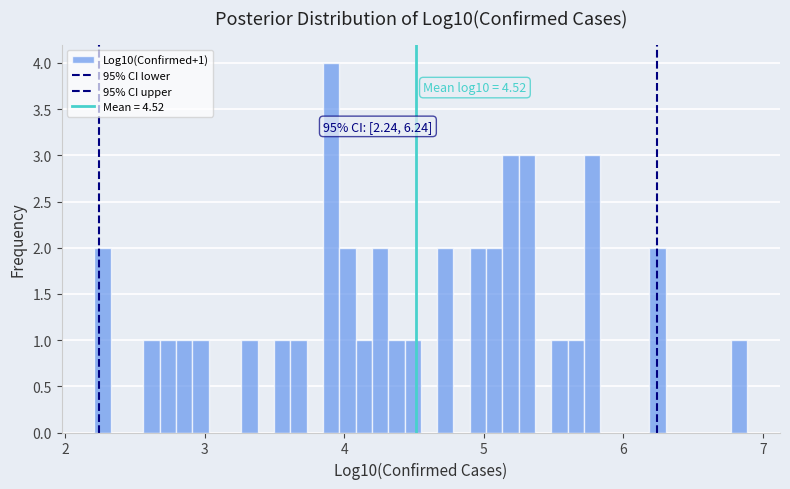

Around what value on the x-axis is the tallest bar? Give the approximate position of its centre, as read against the axis.

3.9